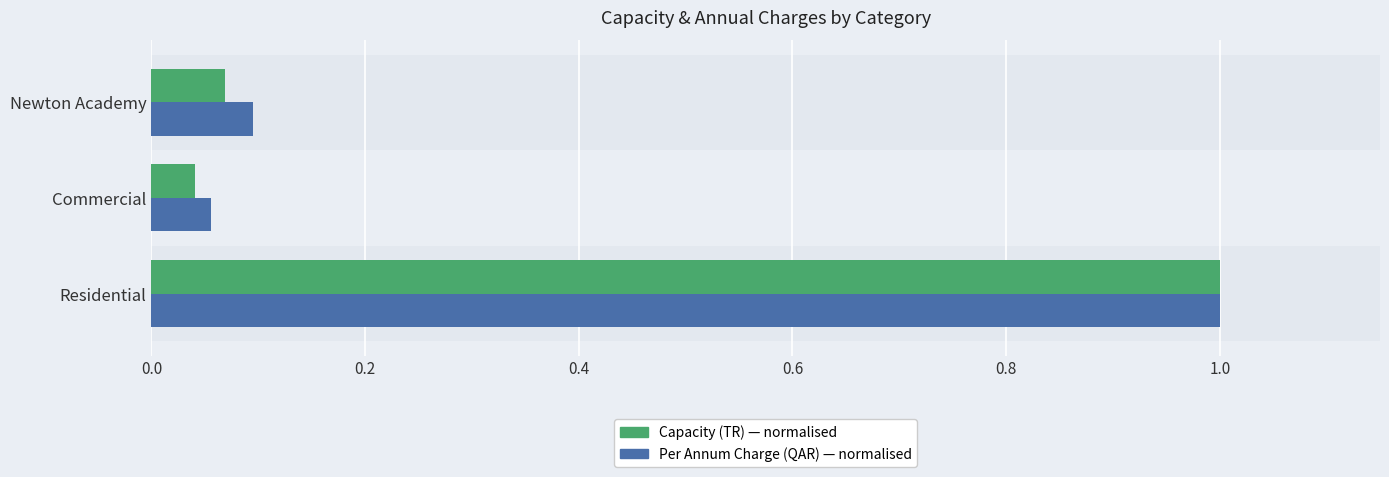

At which category is the sum across all series the highest?

Residential